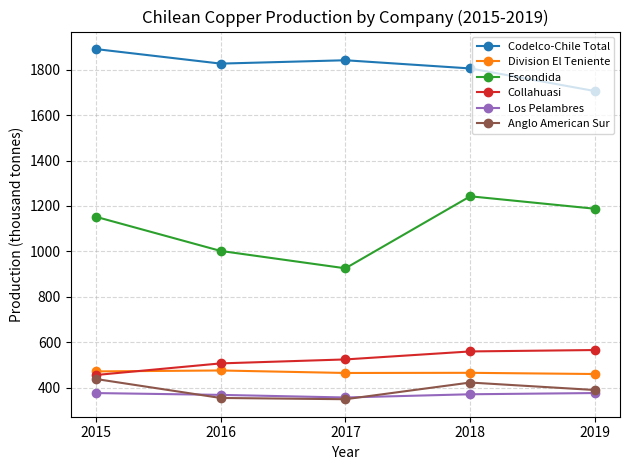

Which series has the largest range (max minus min)?

Escondida